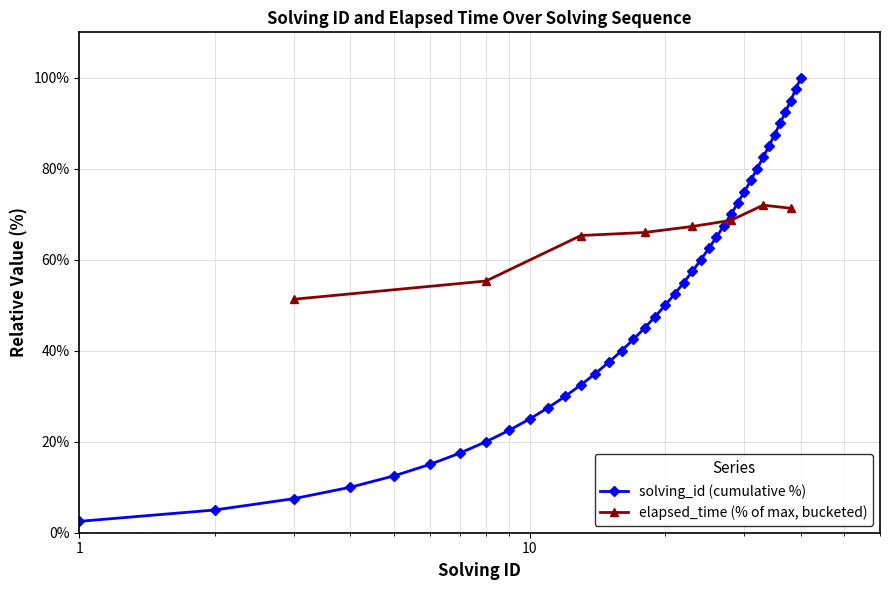

True or false: solving_id (cumulative %) has more than 2 points higher than both neighbors.

False